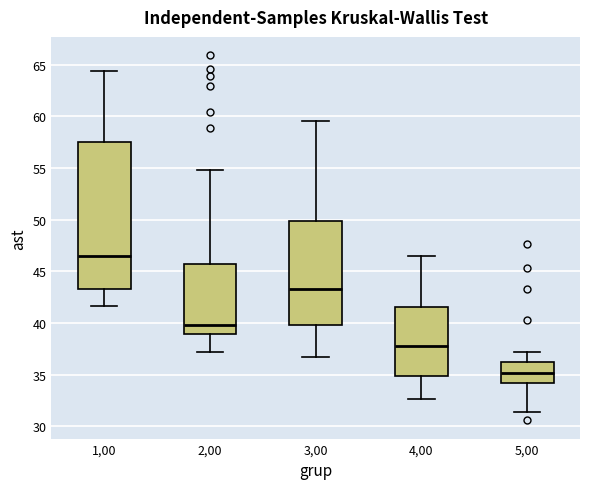

Where does the lower whisker of the box at x = 5,00 end on the y-axis? The values are not printed on the chart, so give them approximately, as read against the axis.

31.5